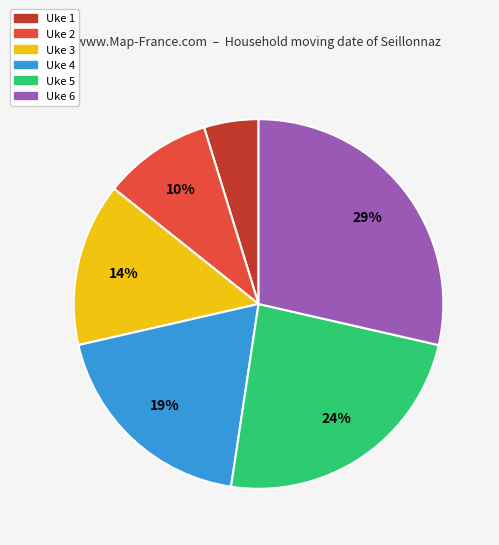

What is the largest slice in the pie chart?

Uke 6